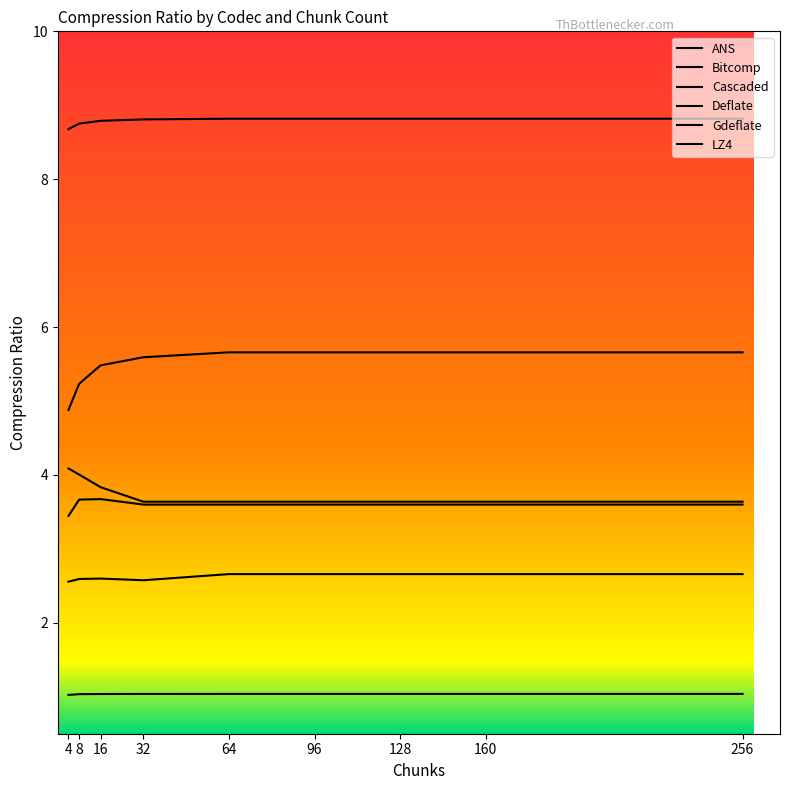

Reading right to left, what are all the values shown in this chart?

ANS: 256=5.7	160=5.7	128=5.7	96=5.7	64=5.7	32=5.6	16=5.5	8=5.2	4=4.9
Bitcomp: 256=1.0	160=1.0	128=1.0	96=1.0	64=1.0	32=1.0	16=1.0	8=1.0	4=1.0
Cascaded: 256=8.8	160=8.8	128=8.8	96=8.8	64=8.8	32=8.8	16=8.8	8=8.8	4=8.7
Deflate: 256=3.6	160=3.6	128=3.6	96=3.6	64=3.6	32=3.6	16=3.8	8=4.0	4=4.1
Gdeflate: 256=3.6	160=3.6	128=3.6	96=3.6	64=3.6	32=3.6	16=3.7	8=3.7	4=3.4
LZ4: 256=2.7	160=2.7	128=2.7	96=2.7	64=2.7	32=2.6	16=2.6	8=2.6	4=2.6